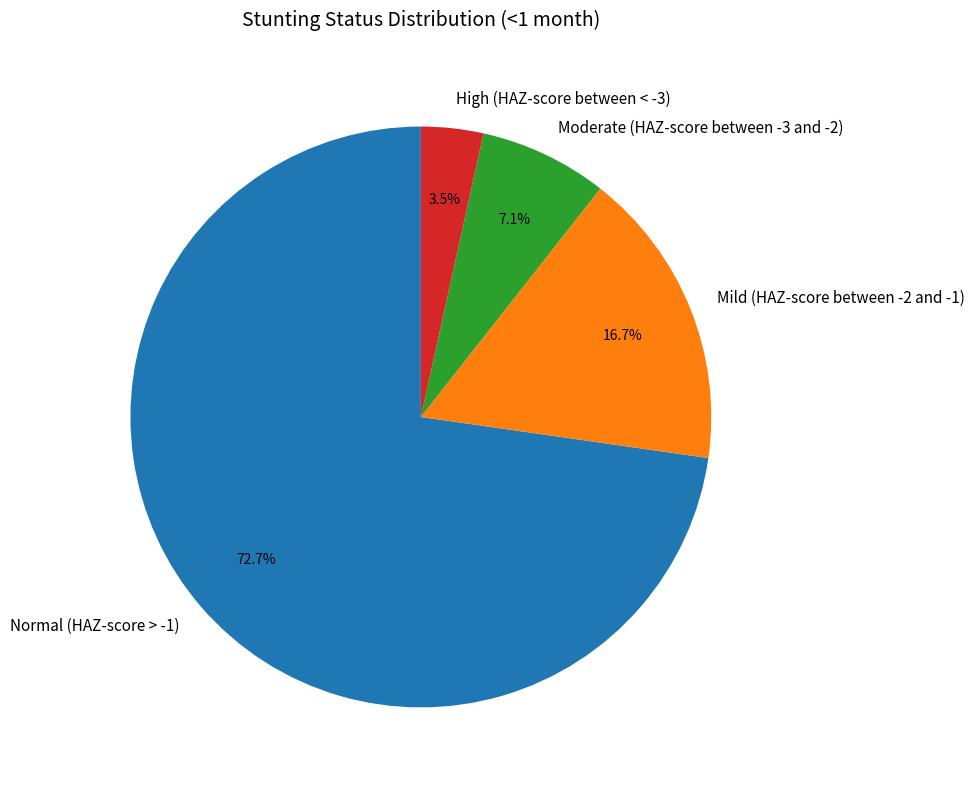

Is it true that Mild (HAZ-score between -2 and -1) is 17% of the pie?

True